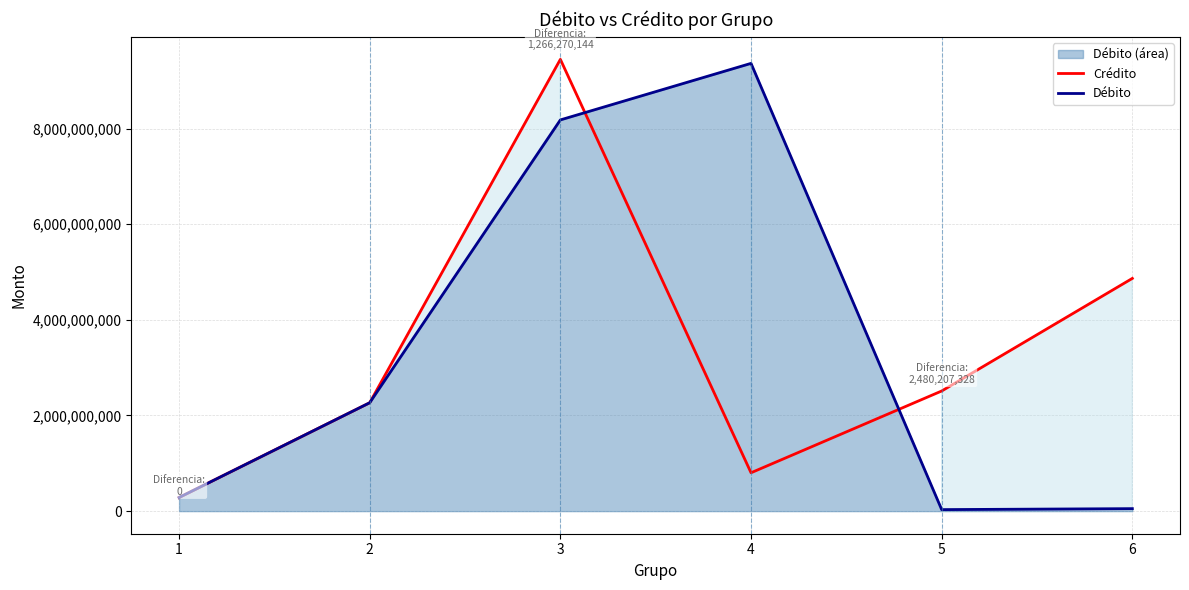

Which has a higher value, 4 or 2?

2